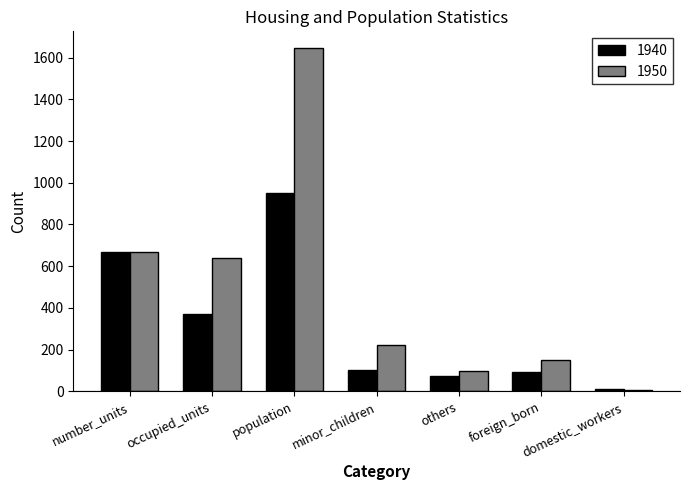

Does the chart contain stacked bars?

No